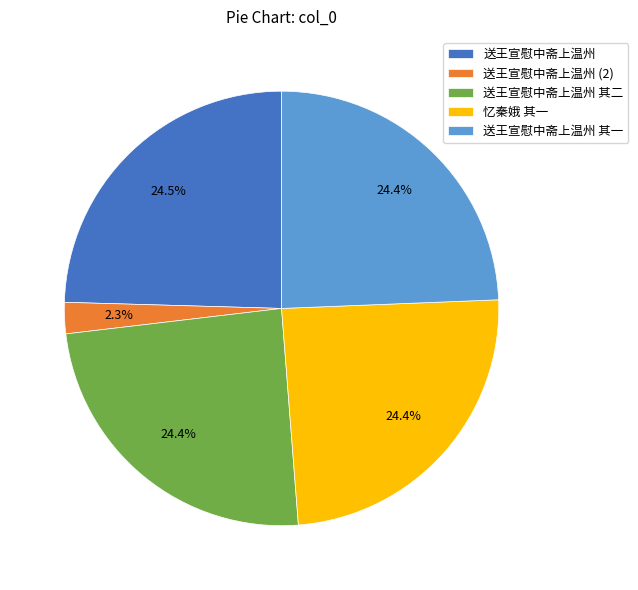

Is there any slice that represents more than half of the pie?

No